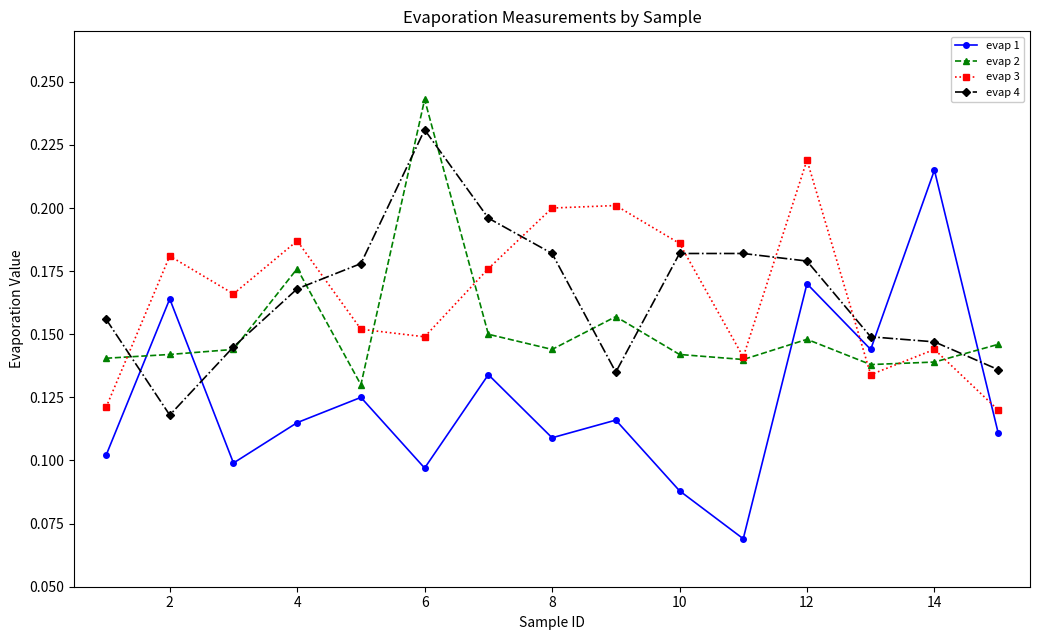

Count the evap 3 values in the range 0 to 1.

15